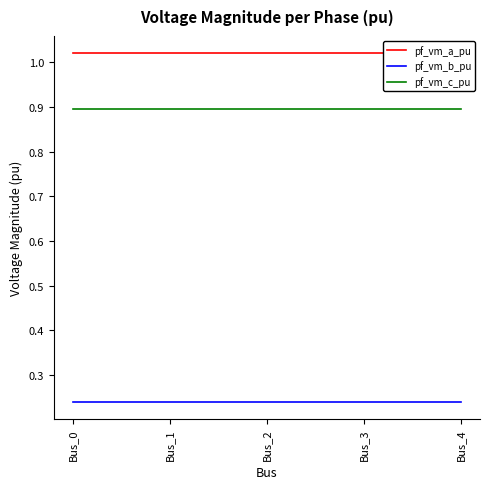

What is the value of the pf_vm_a_pu point at the 2nd from the left?

1.0